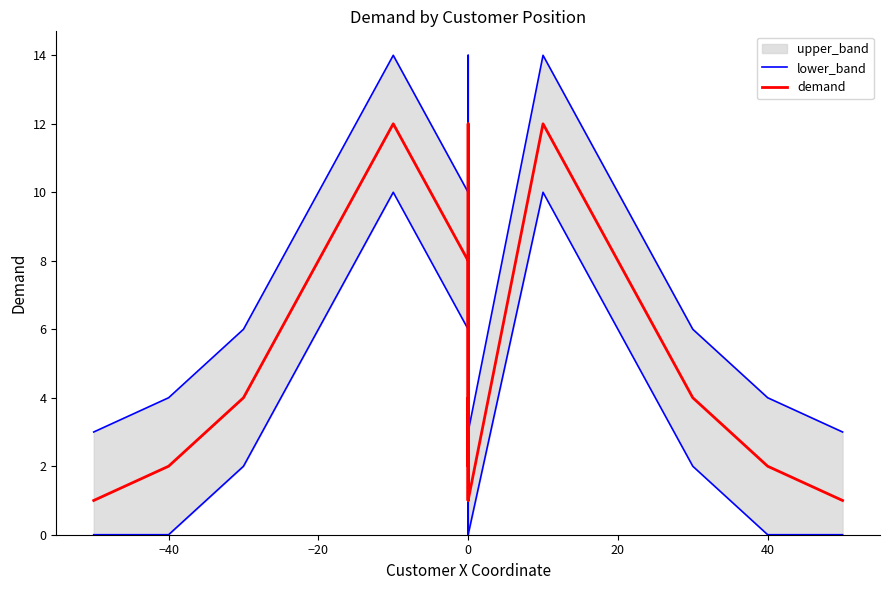

How many data points in lower_band are above 2?

16